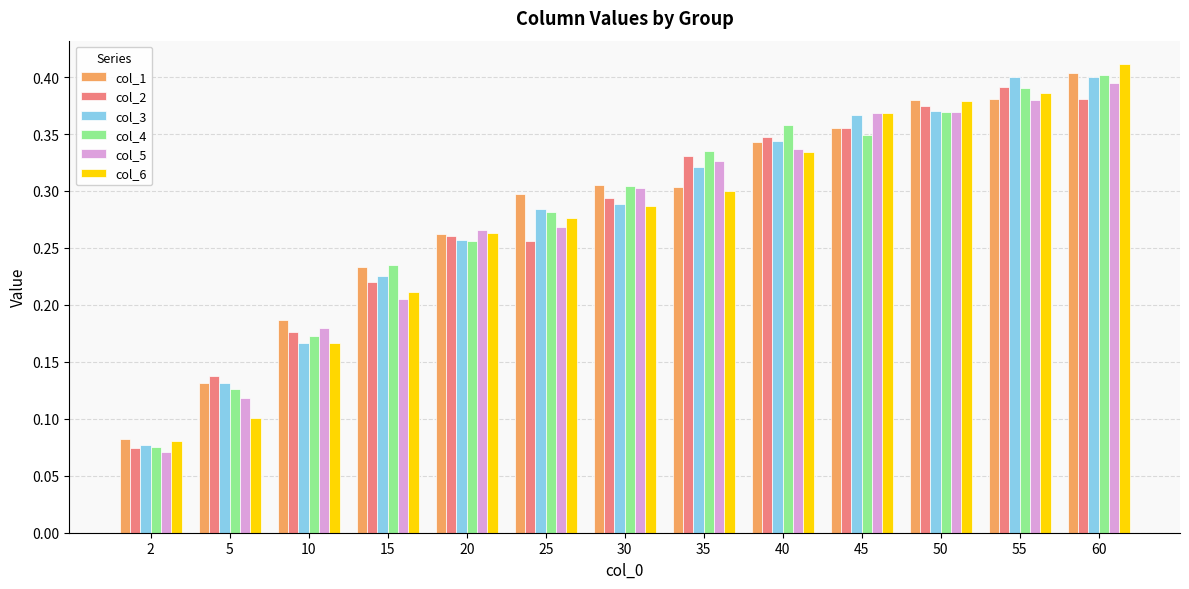

What is the sum of all col_1 values?

3.7